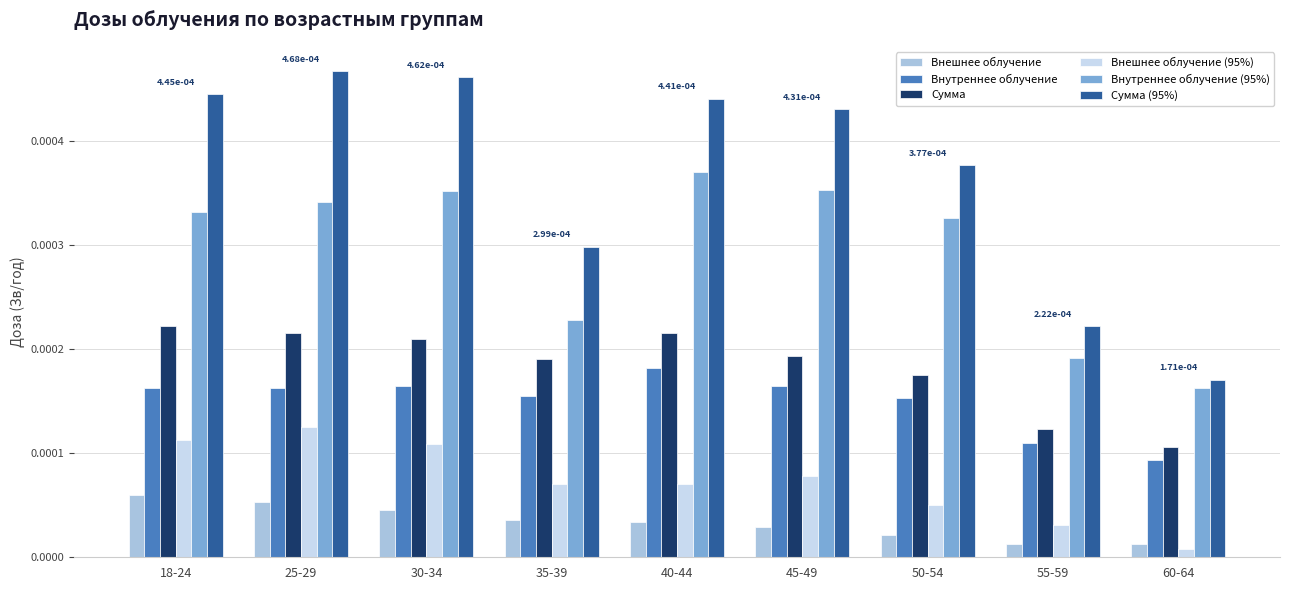

Is the value of Внешнее облучение at 35-39 greater than the value of Внутреннее облучение (95%) at 18-24?

No